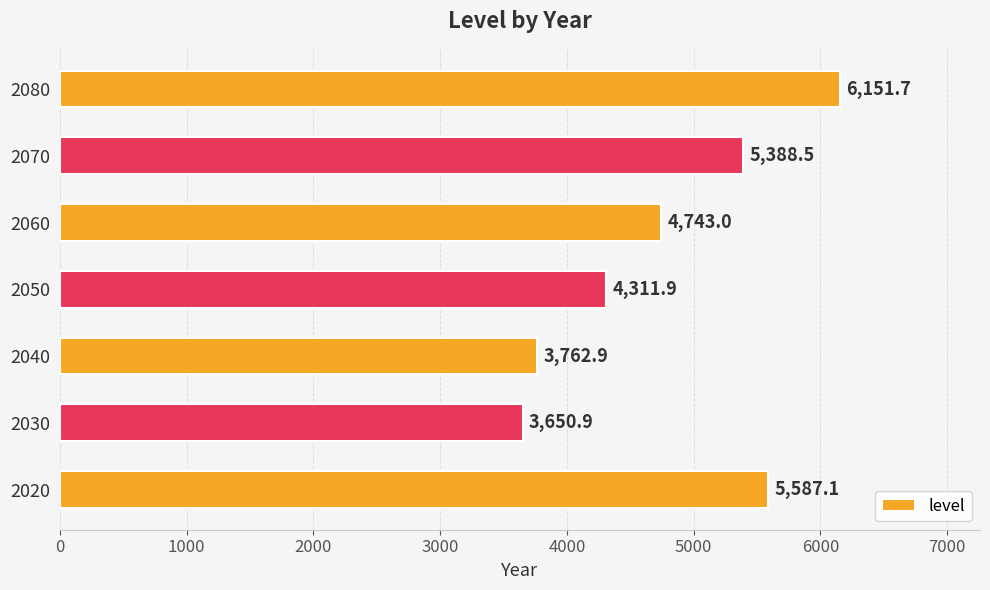

What is the change in value from 2030 to 2040?

+112.0